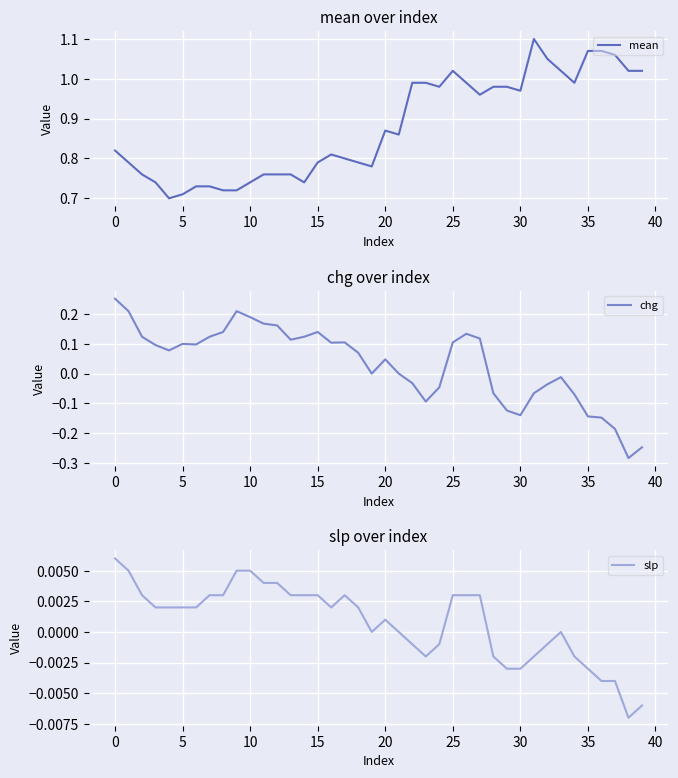

The slp series shows 0.0 at 17. True or false?

False